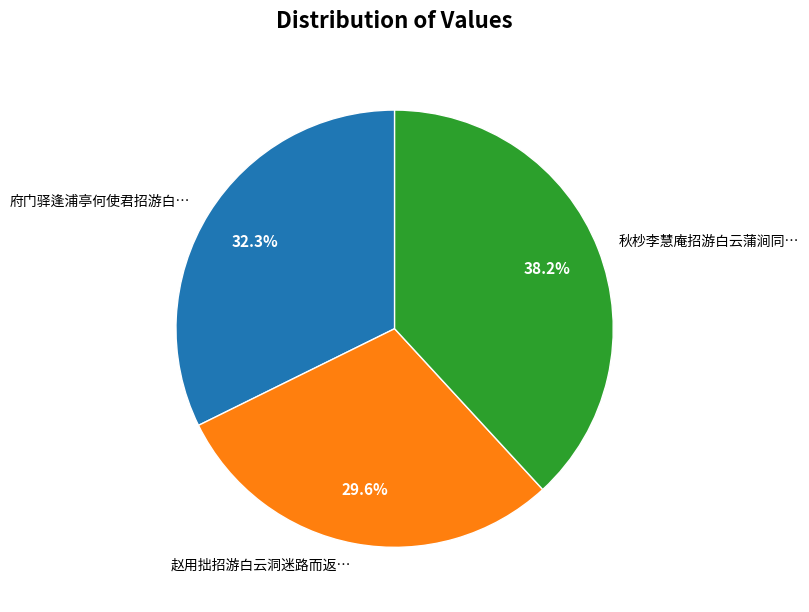

Does any single category account for the majority?

No